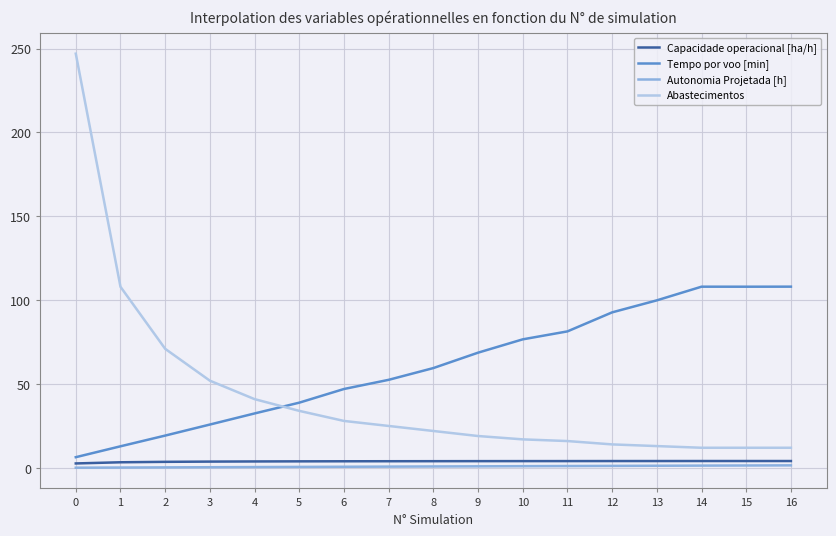

What is the difference between the maximum and minimum values in the Abastecimentos series?

235.0